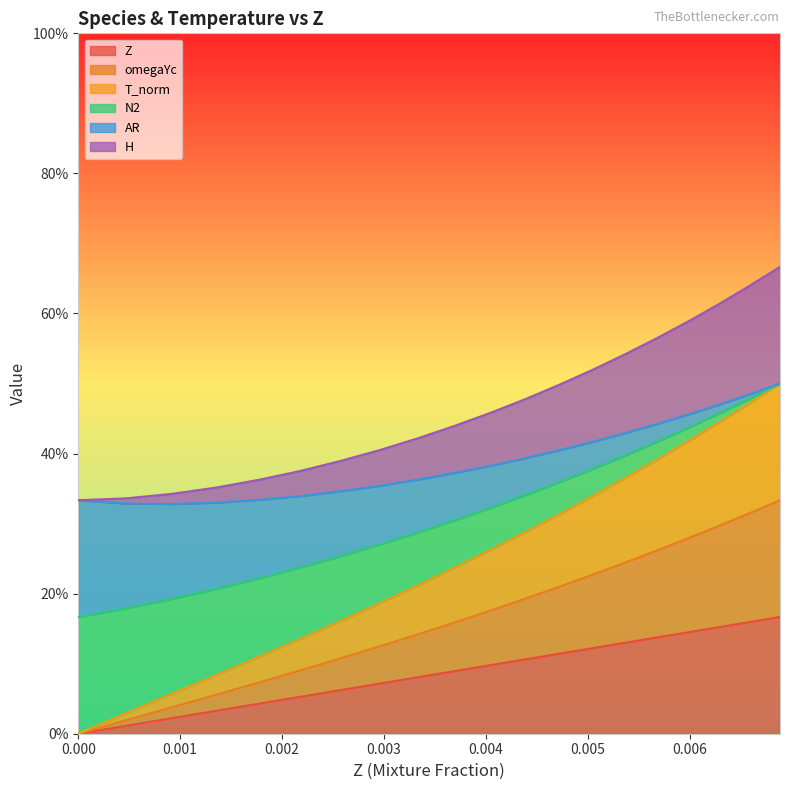

Does the chart display data point markers on the line(s)?

No